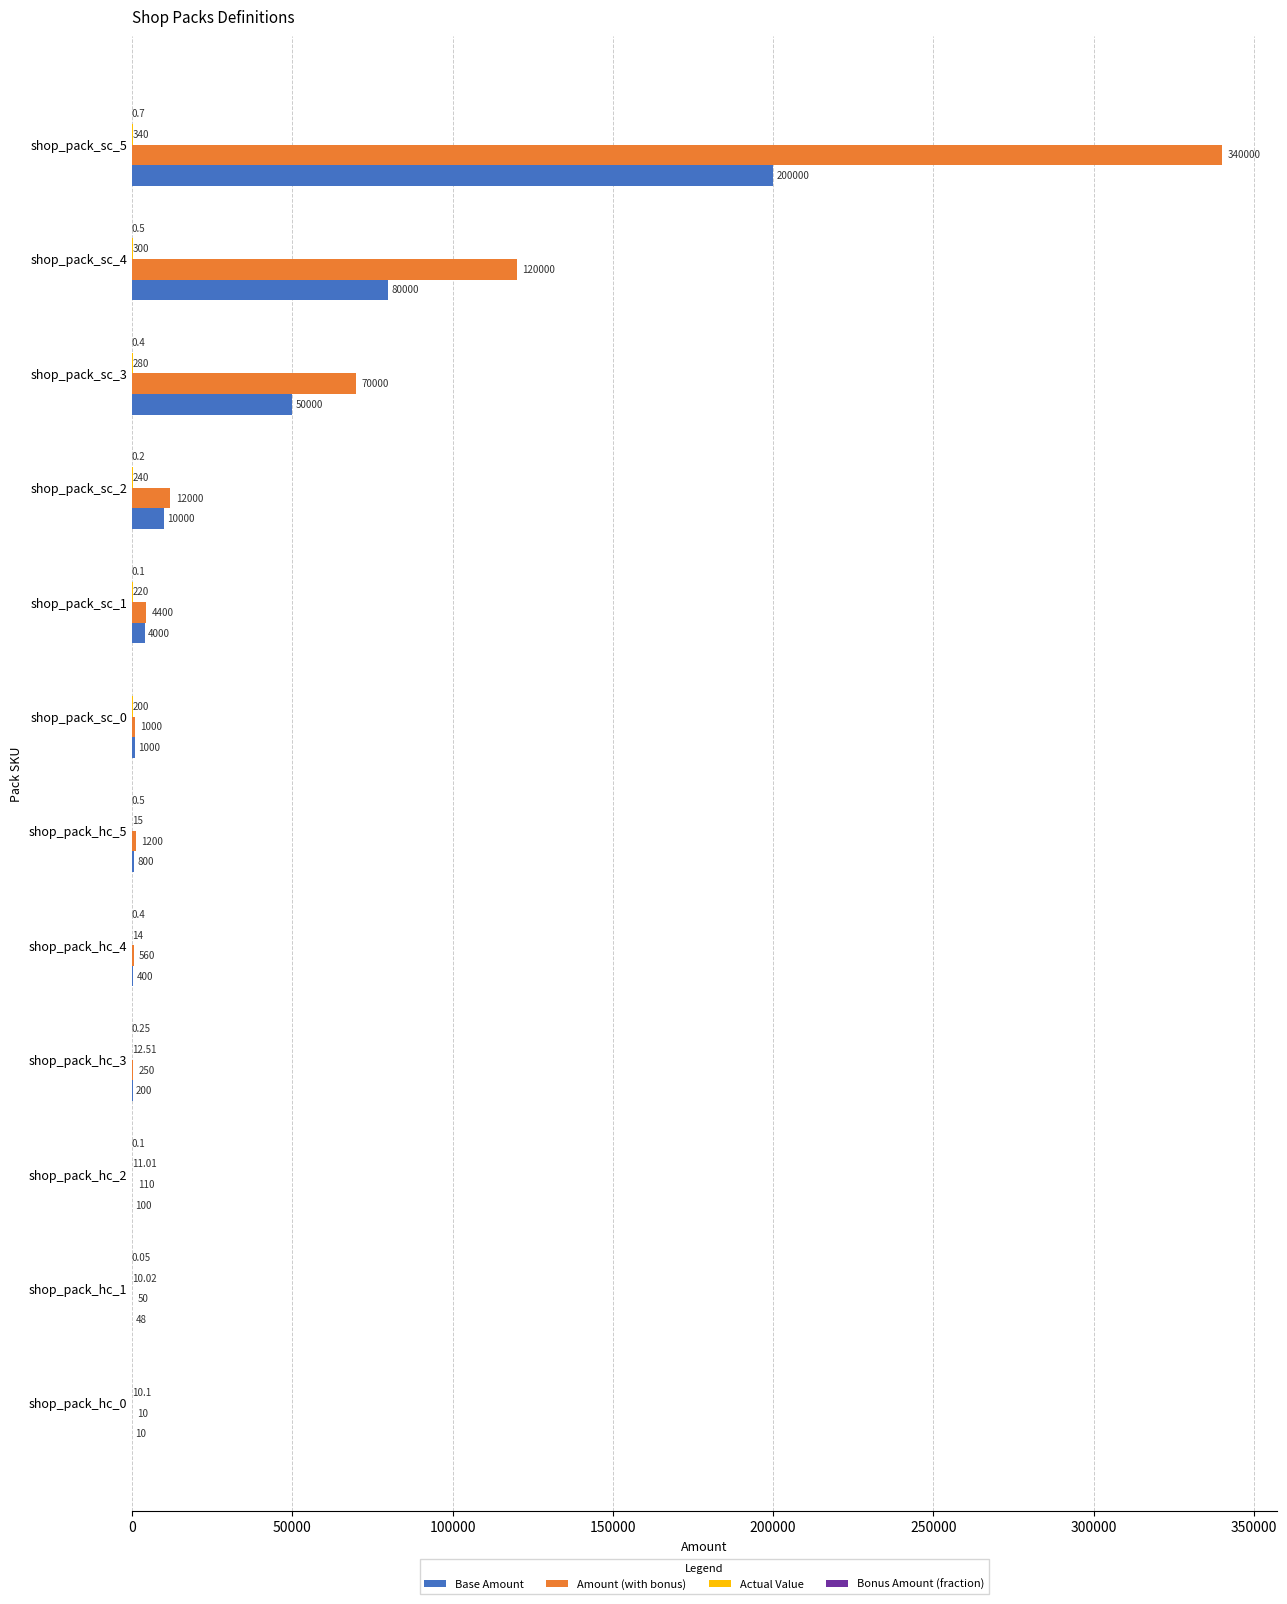

Between shop_pack_hc_1 and shop_pack_sc_2, which series saw the biggest shift?

Amount (with bonus)